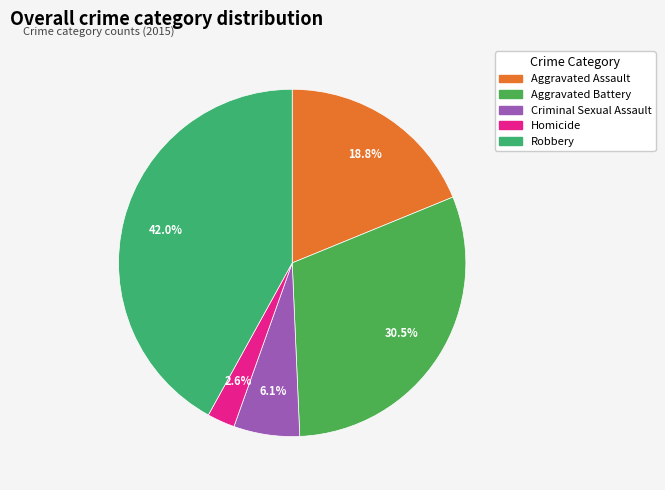

To the nearest percent, what is the combined percentage of Homicide and Criminal Sexual Assault?

9%